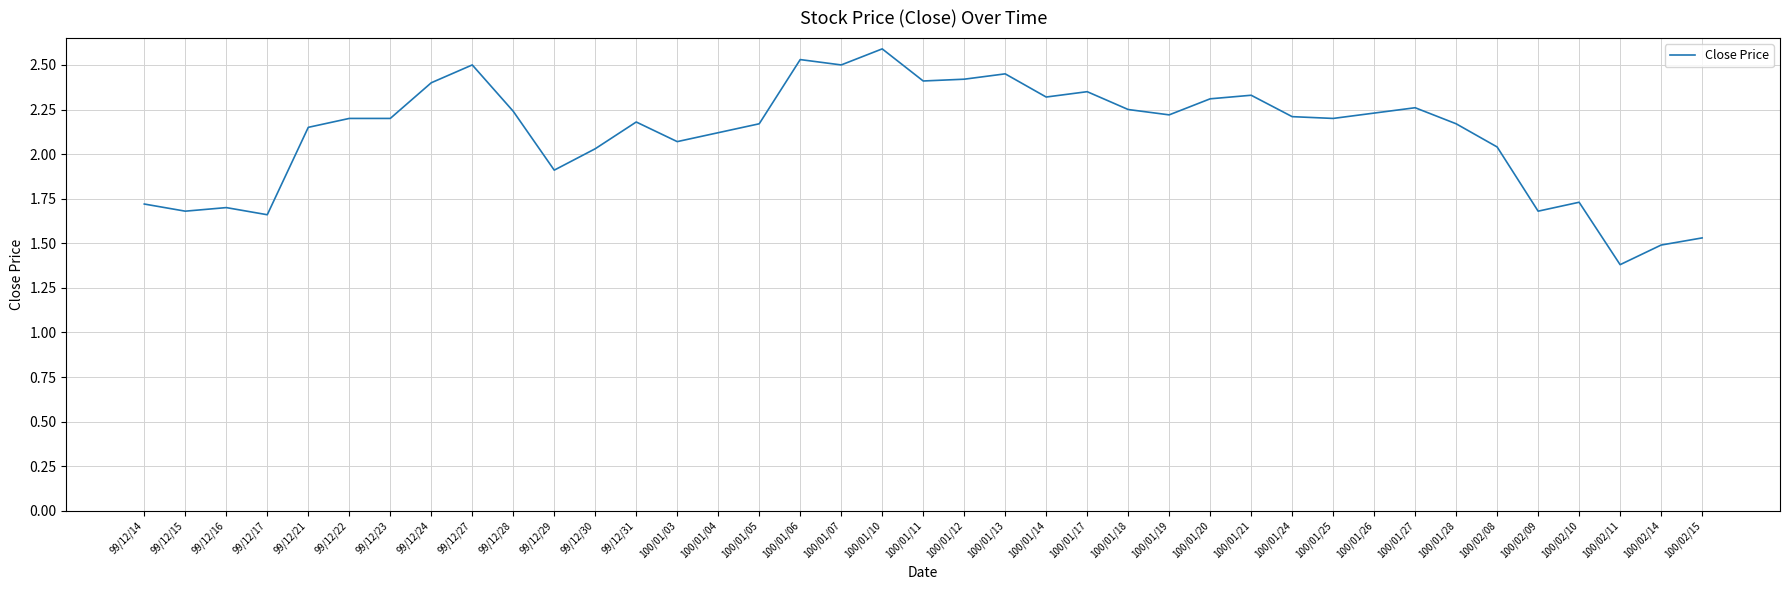

Which category has the lowest value across all series?

100/02/11